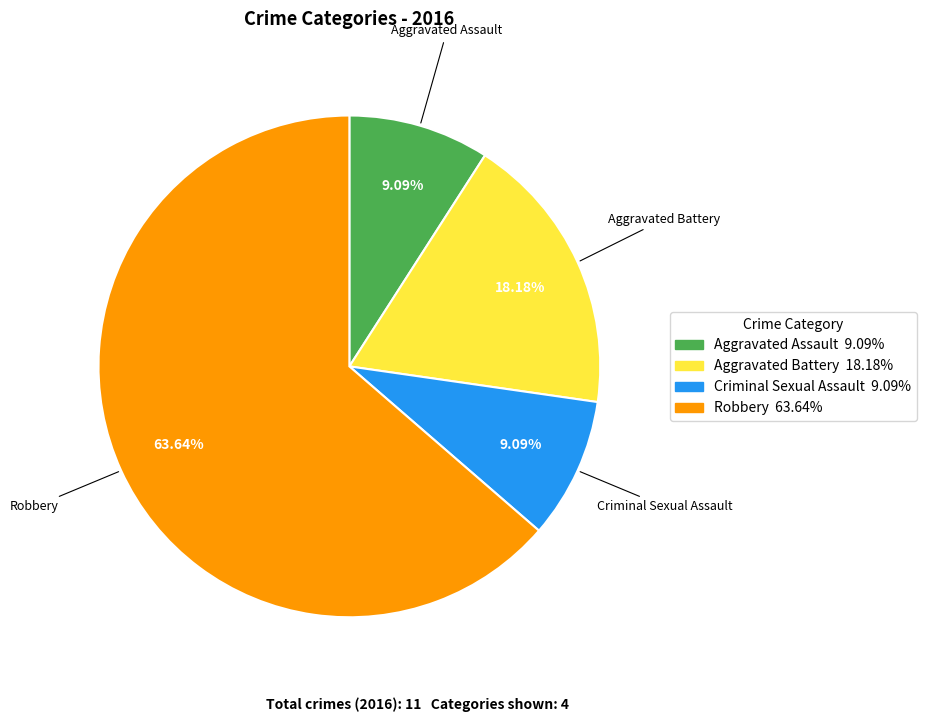

What percentage is the Criminal Sexual Assault slice, to the nearest percent?

9%